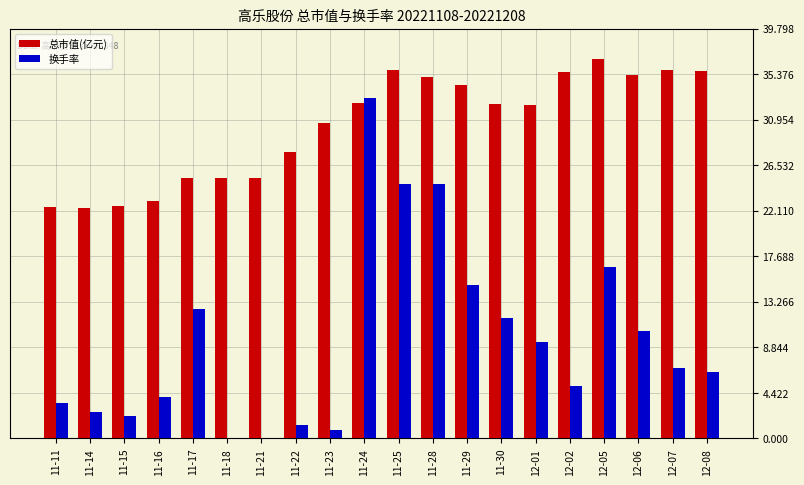

The 总市值(亿元) series shows 23.0 at 11-16. True or false?

True